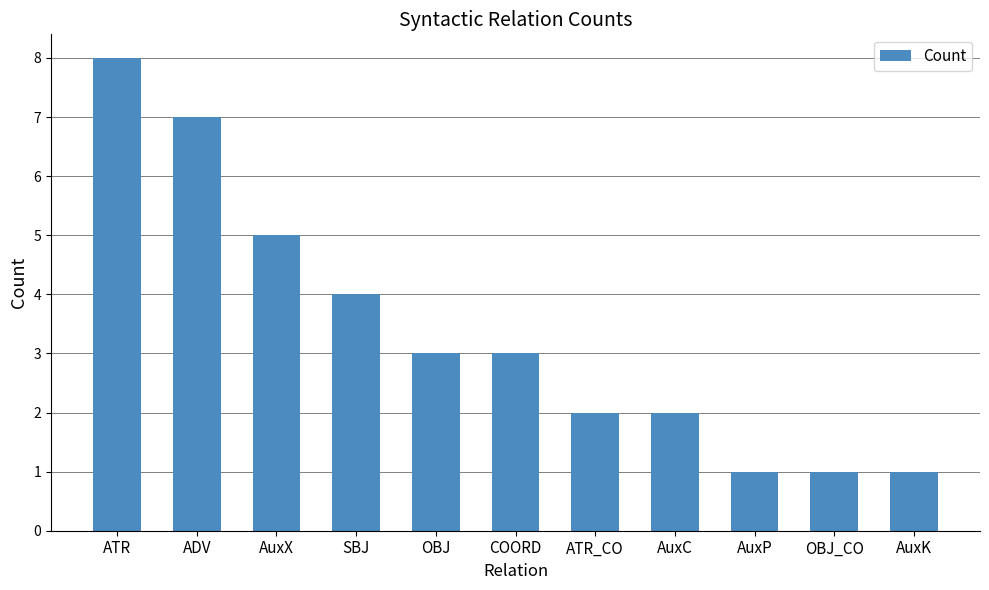

Reading left to right, list all the values displayed in this chart.

ATR=8	ADV=7	AuxX=5	SBJ=4	OBJ=3	COORD=3	ATR_CO=2	AuxC=2	AuxP=1	OBJ_CO=1	AuxK=1